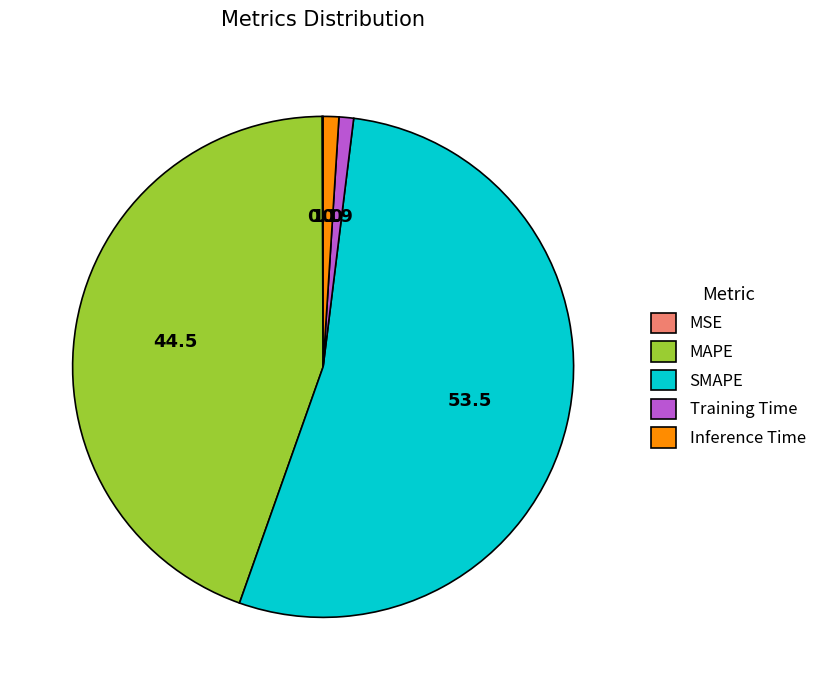

True or false: SMAPE accounts for 59% of the total.

False